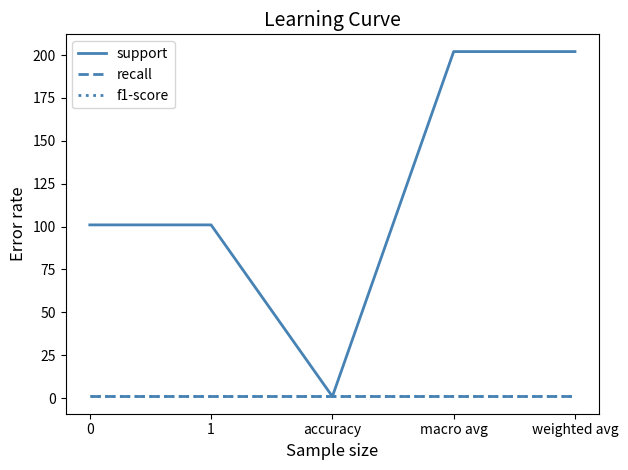

What value does the support series have at weighted avg?

202